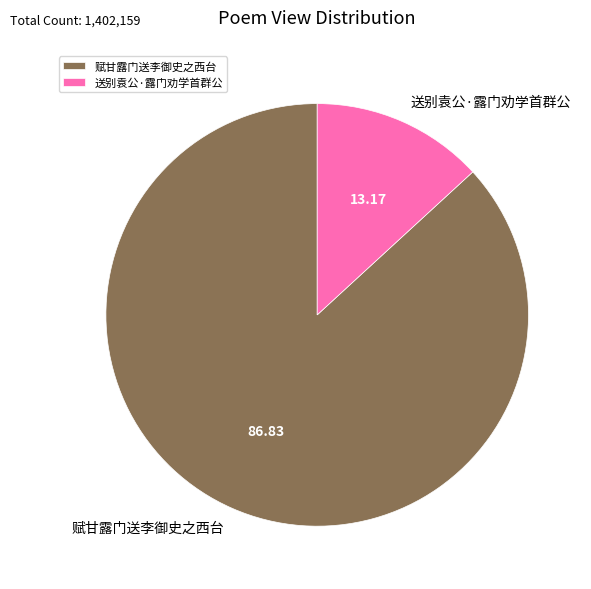

What is the smallest slice in the pie chart?

送别袁公·露门劝学首群公